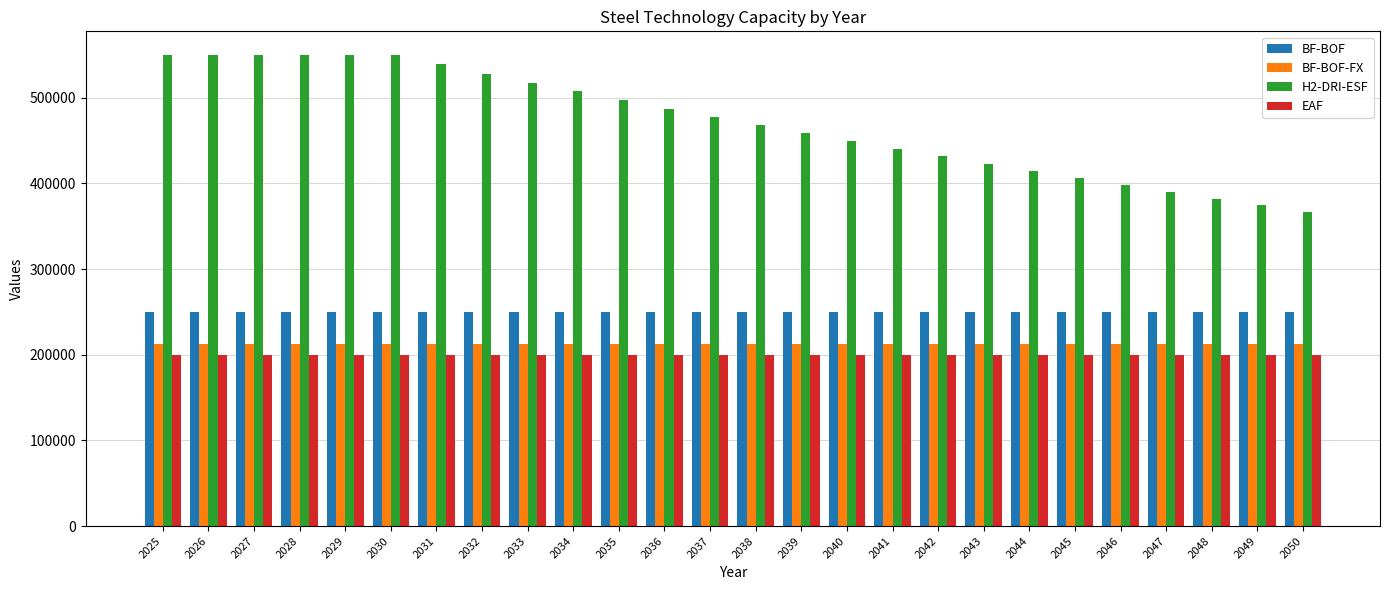

What is the value of the EAF bar at the 9th from the left?

200000.0